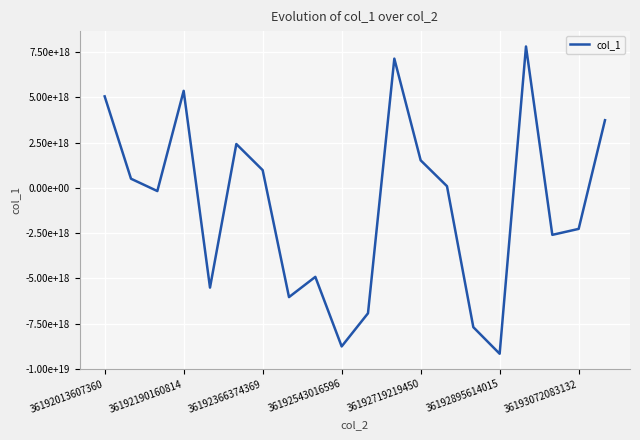

Is this an area chart (filled region under the line)?

No